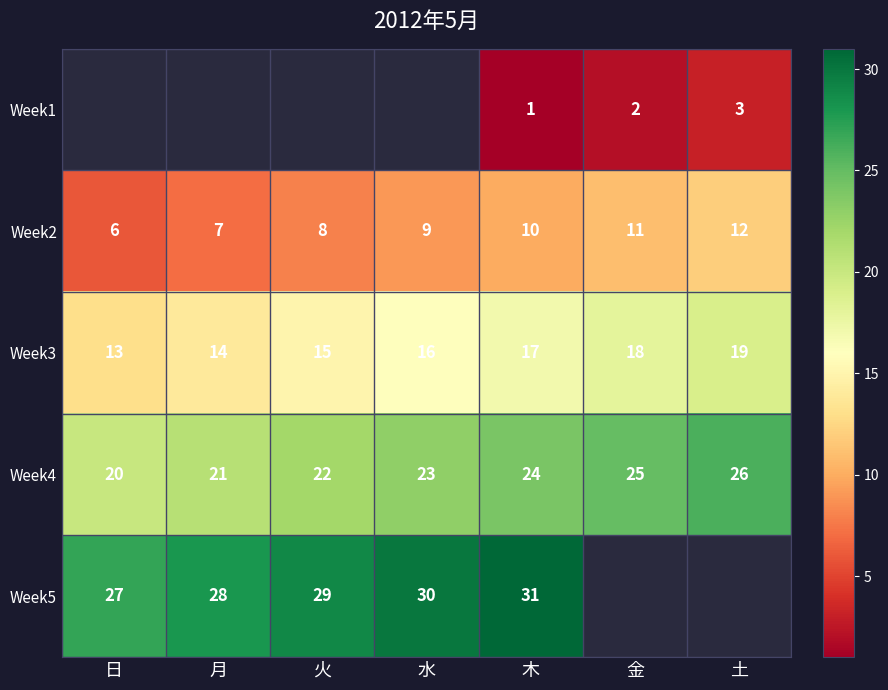

Between 月 and 土, which is larger?

土